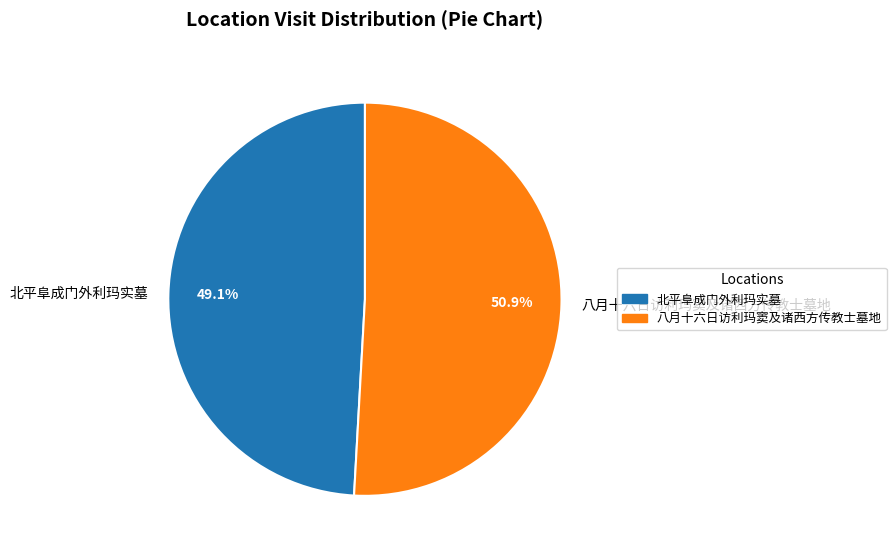

To the nearest percent, what is the difference between the largest and smallest slice percentages?

2%